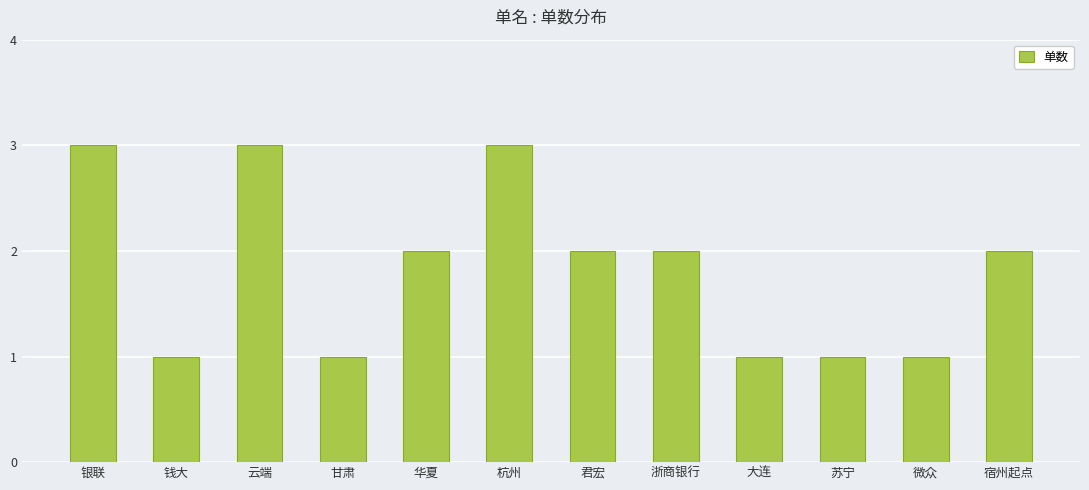

What is the difference between the maximum and second lowest values?

2